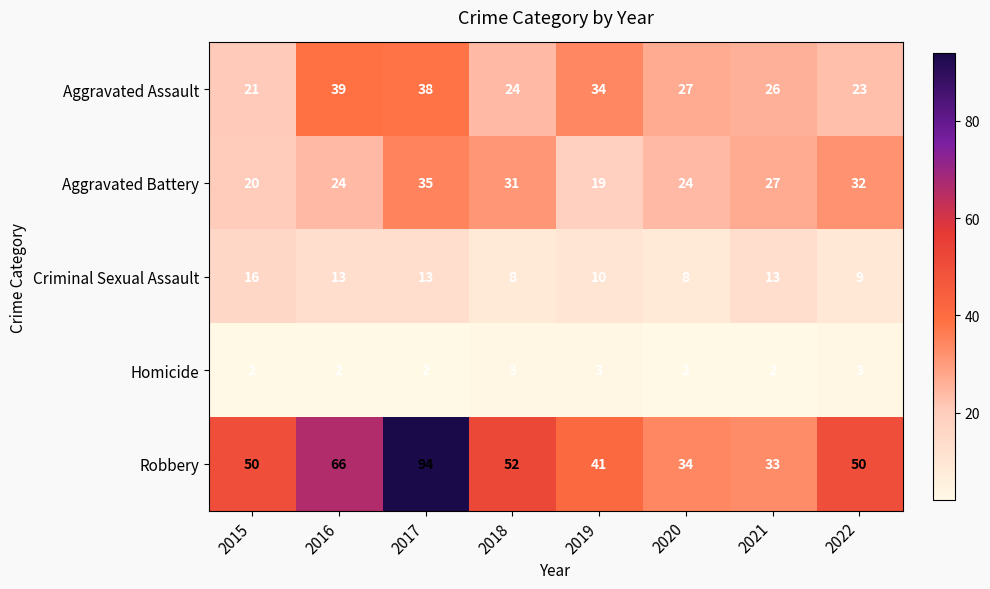

The Criminal Sexual Assault series shows 10 at 2019. True or false?

True